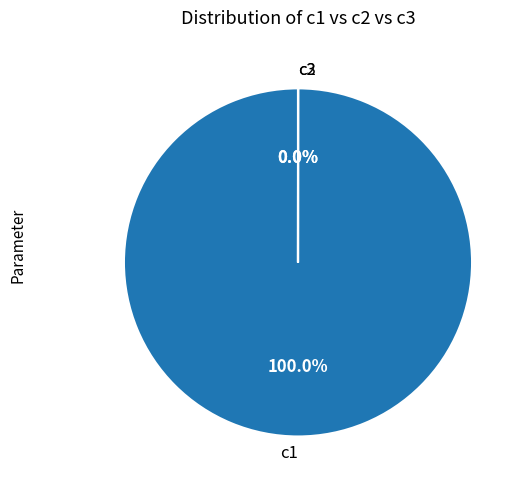

How many segments does this pie chart have?

3